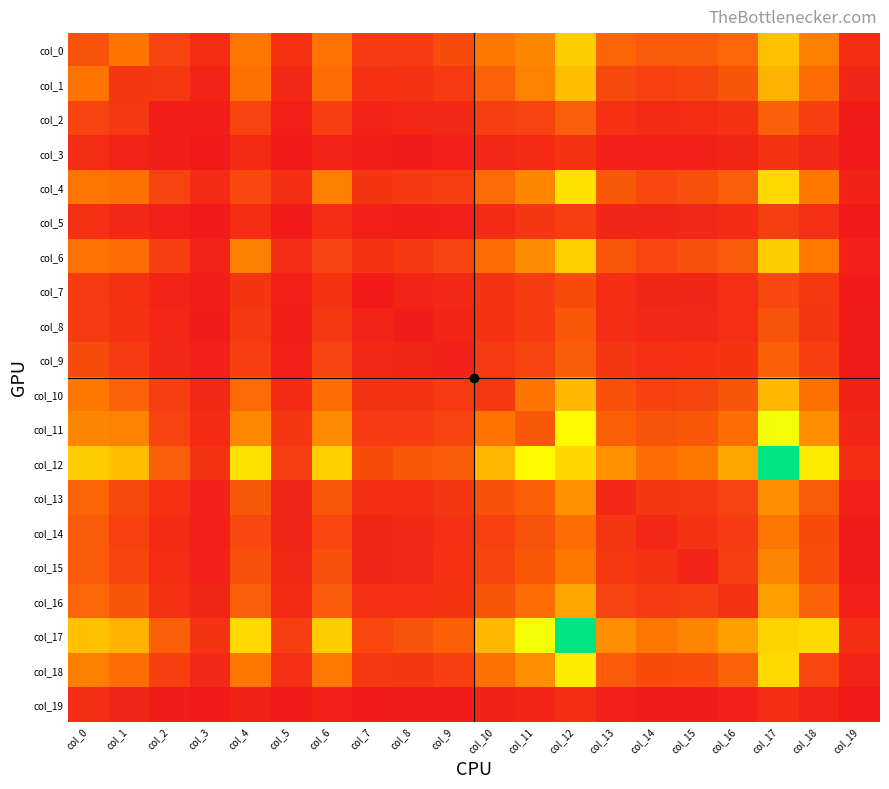

At how many categories does at least one series exceed 174?

18